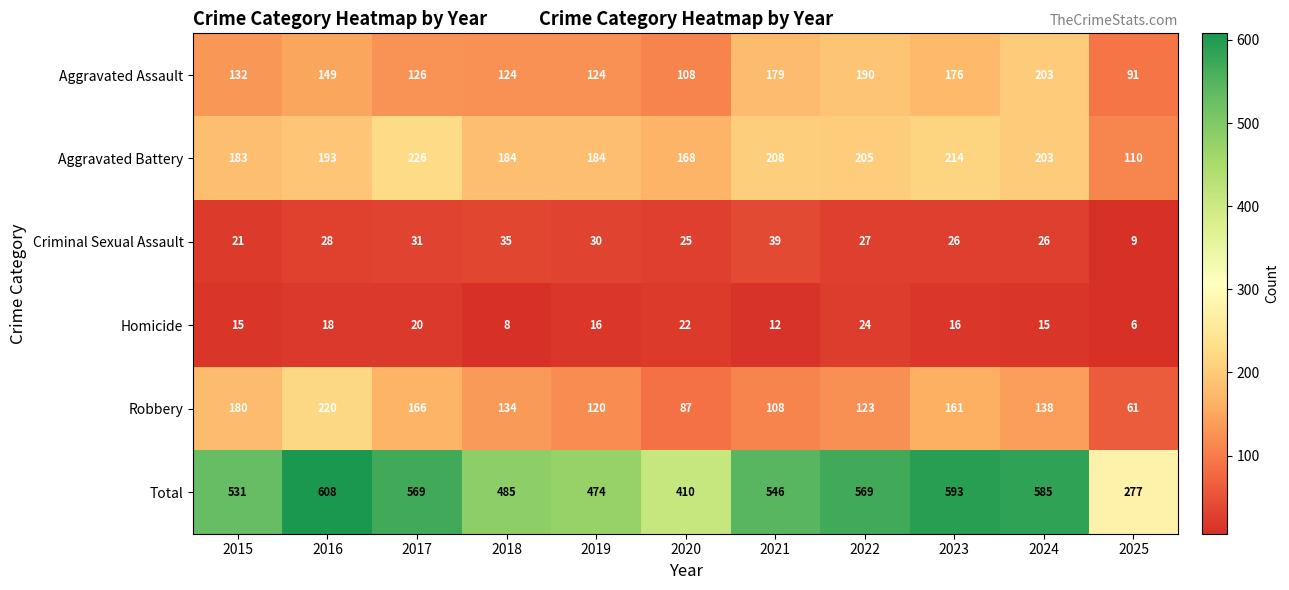

The value of Total at 2019 is 474. True or false?

True